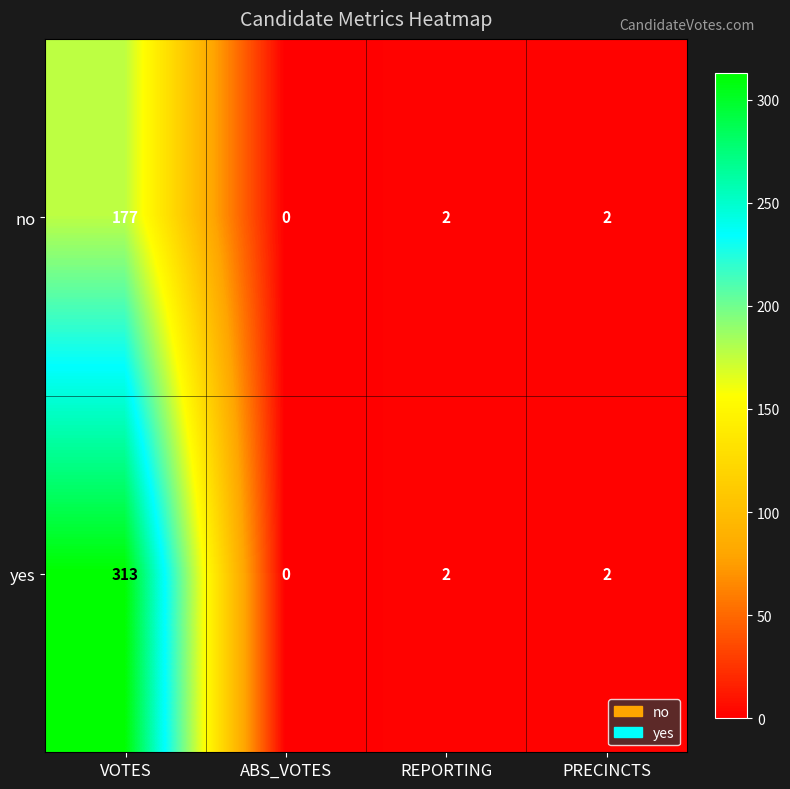

Which category has the lowest value in the yes series?

ABS_VOTES